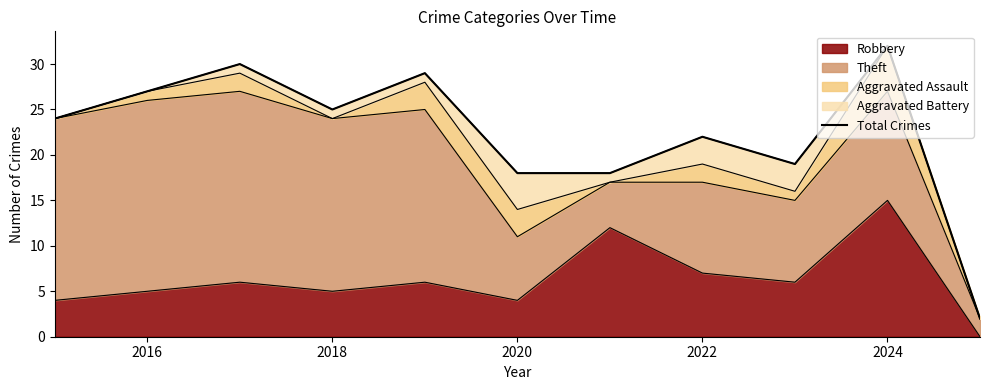

The Robbery series shows 7 at 2022. True or false?

True